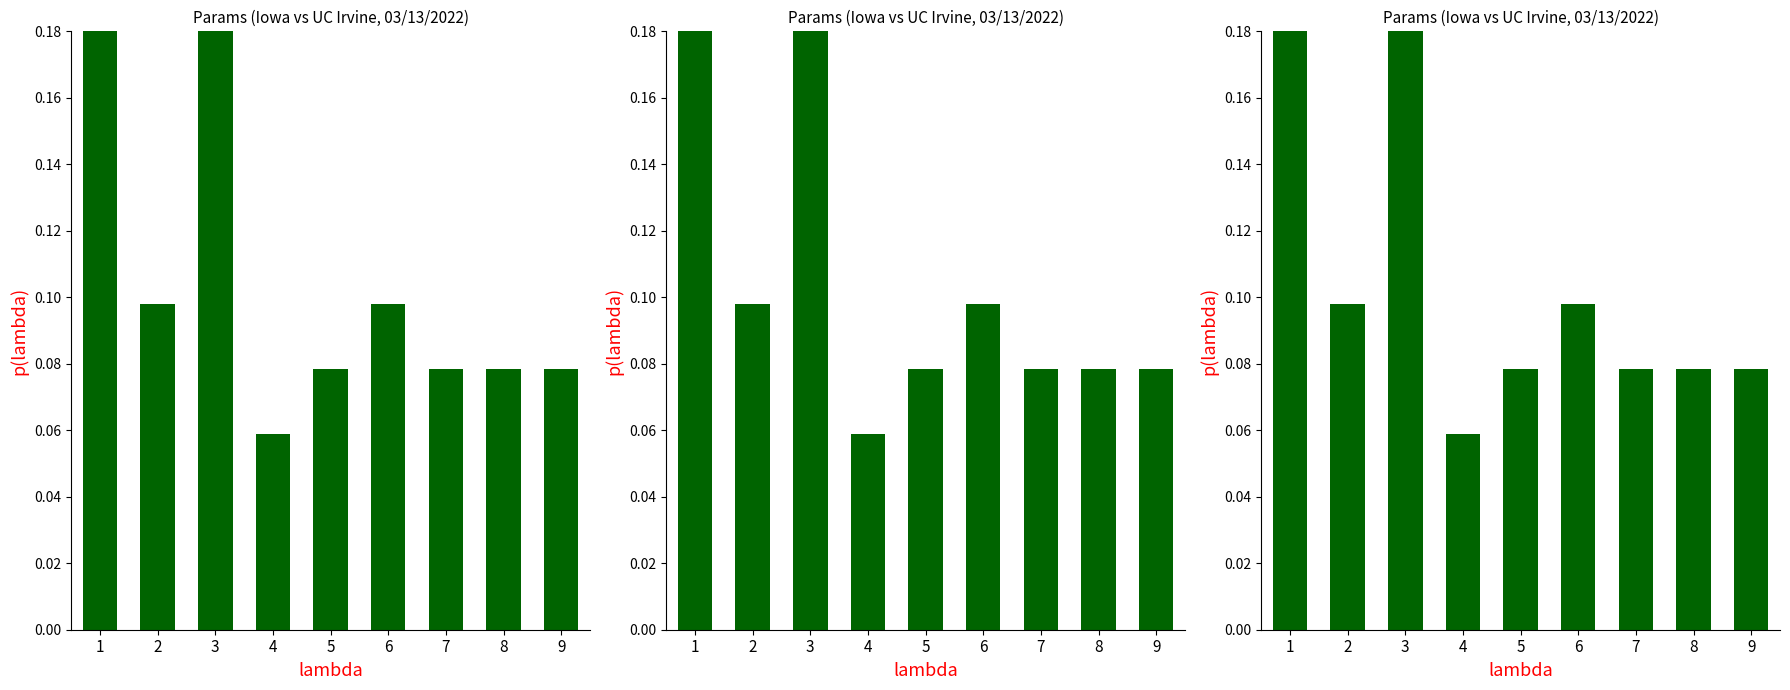

How many values are between 0 and 1?

9